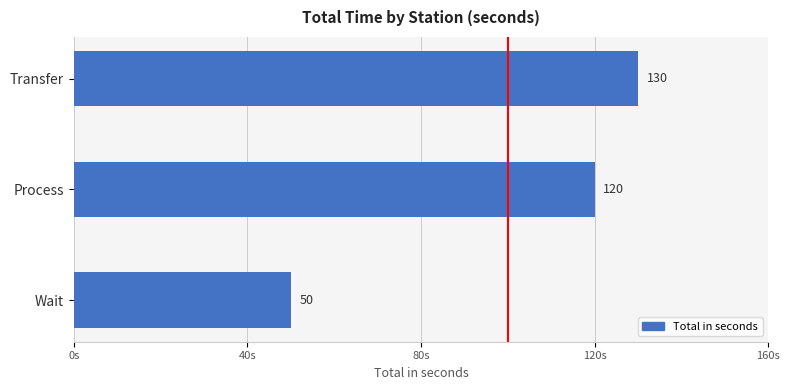

List the labels in order of value, smallest first.

Wait, Process, Transfer